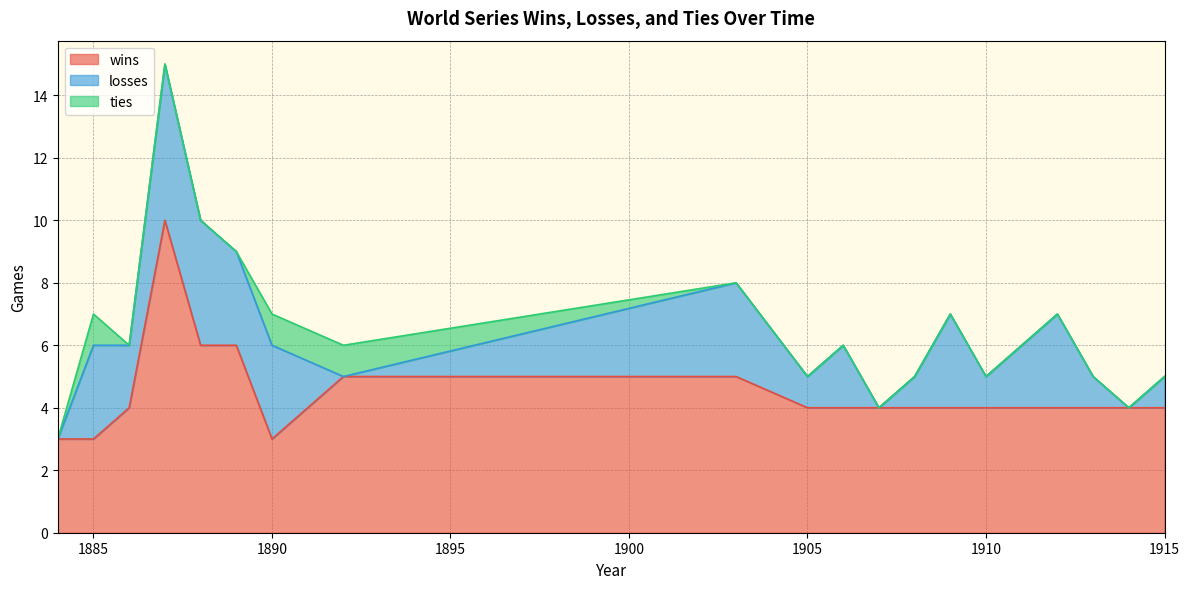

What is the maximum value shown in the chart?

10